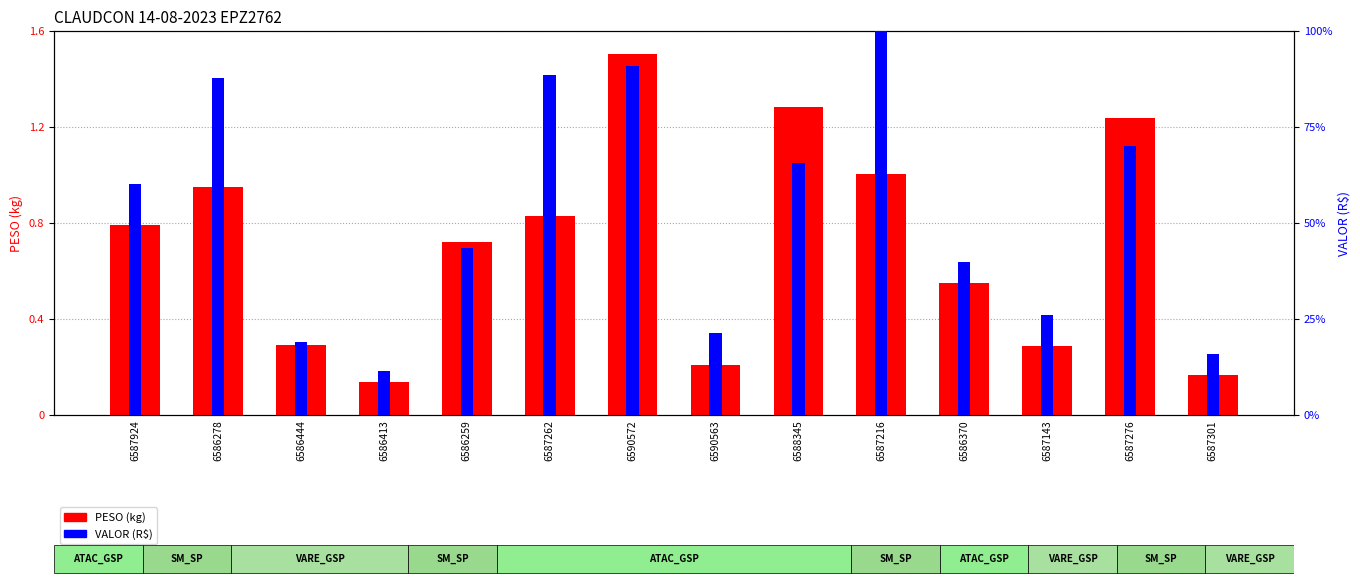

Is the value of PESO (kg) at 6587262 greater than the value of VALOR (R$) at 6588345?

No